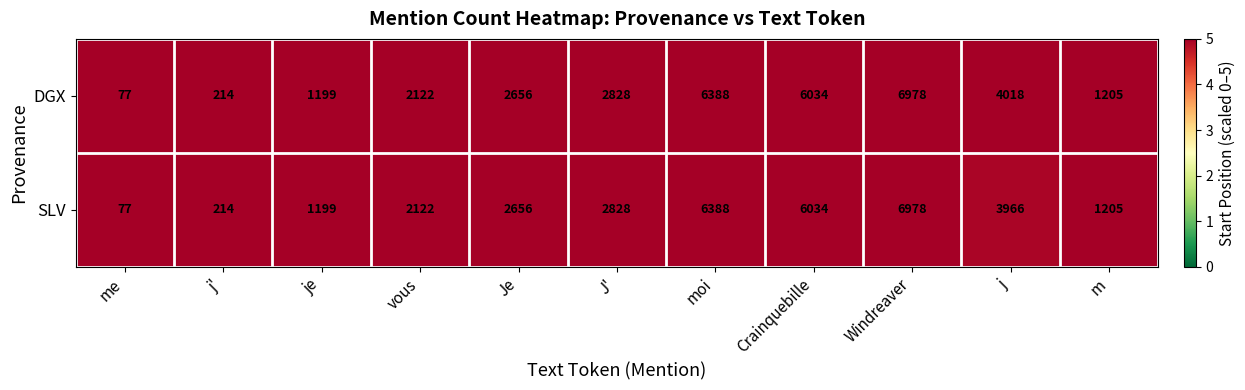

What is the total value across all series at Windreaver?

13956